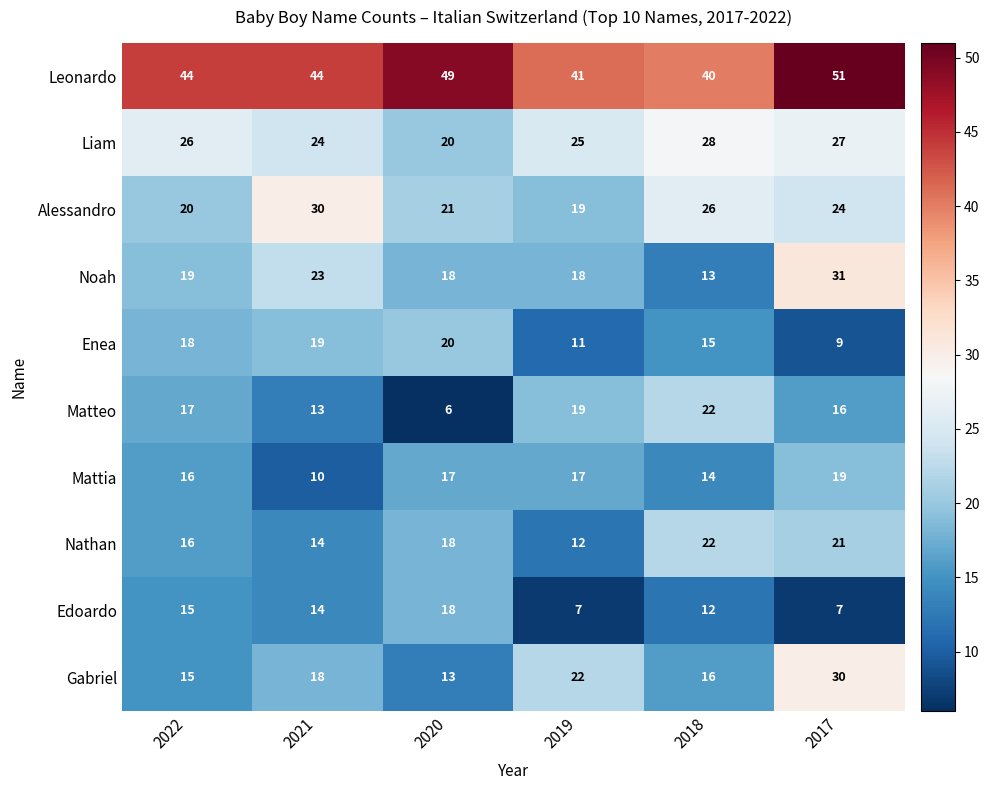

How many values in the Mattia series are below 17?

3